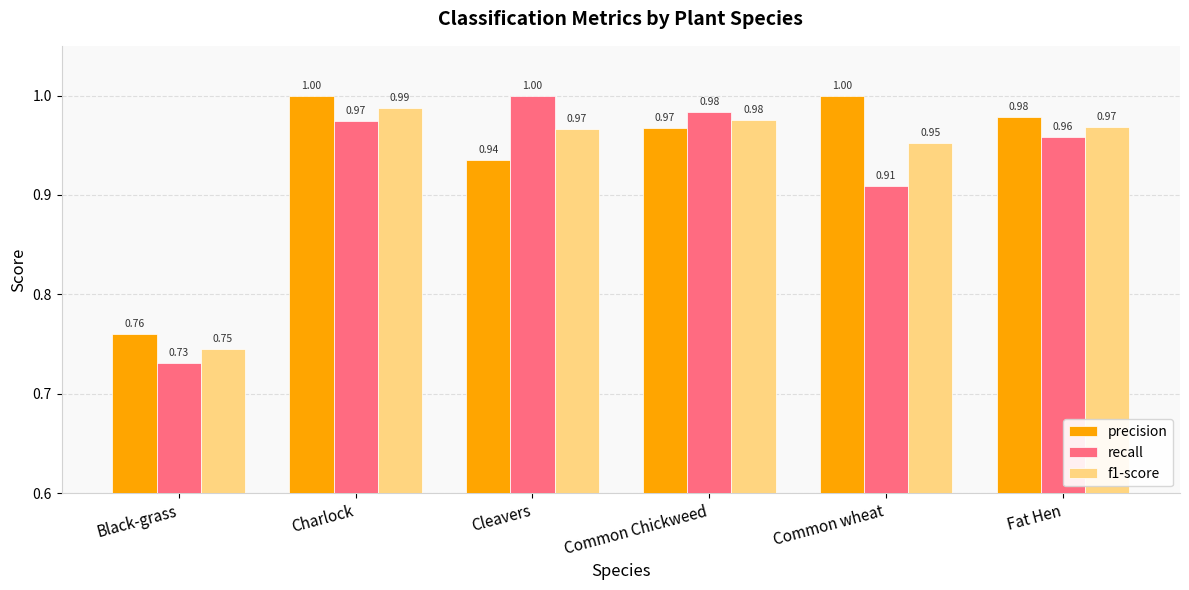

What value does the f1-score series have at Common Chickweed?

1.0